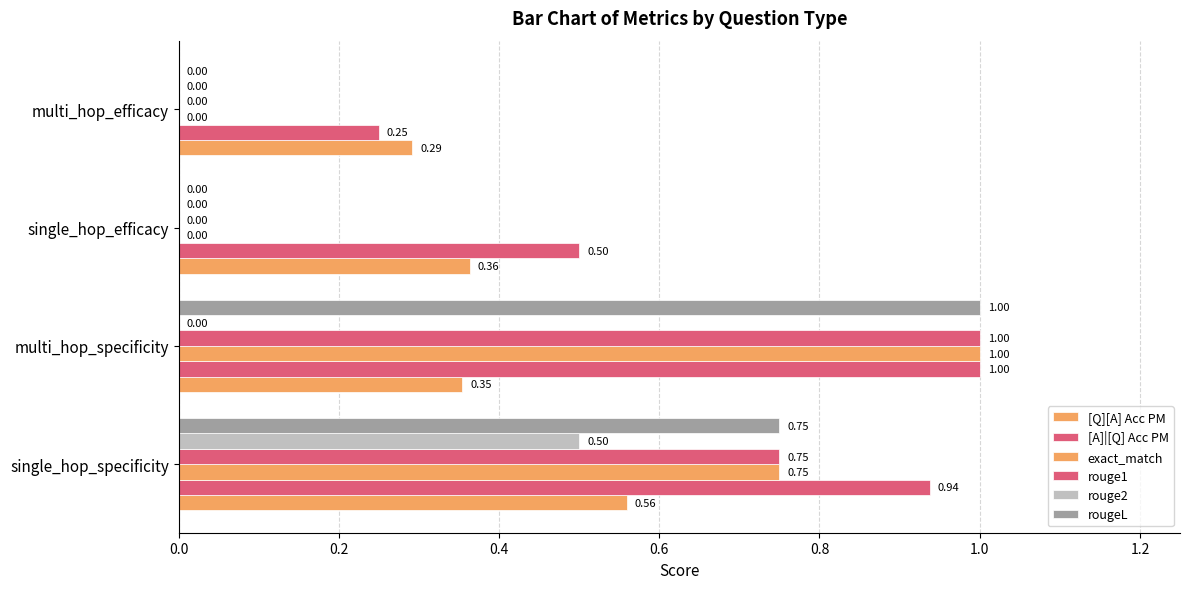

How many positive values does the rouge1 series have?

2